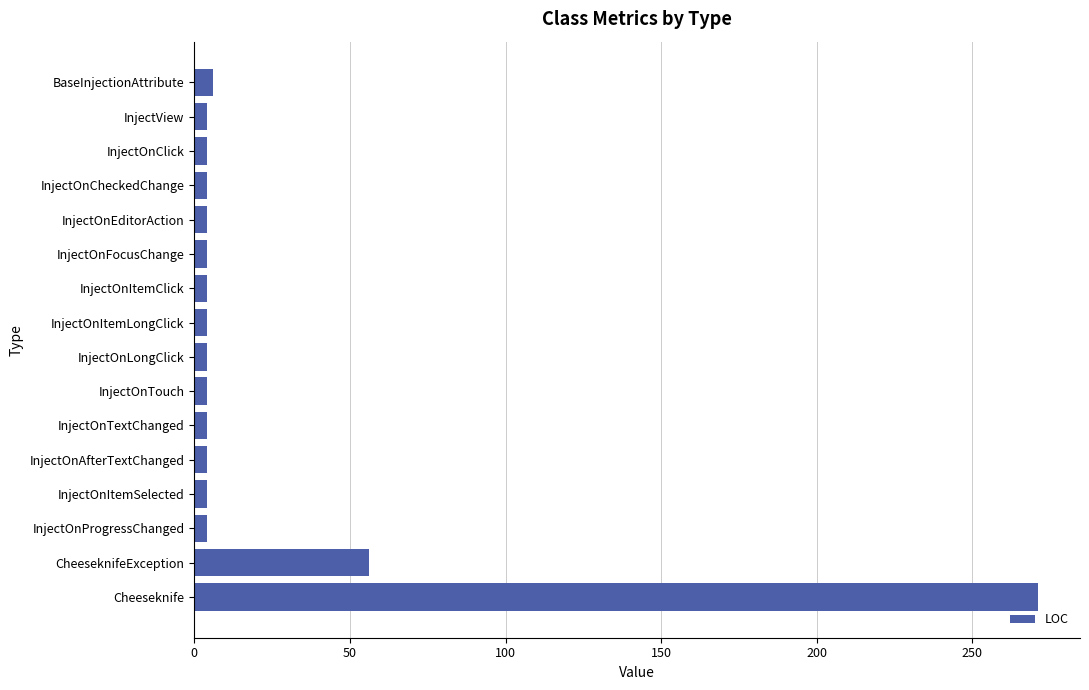

At which label is the value closest to 137?

CheeseknifeException